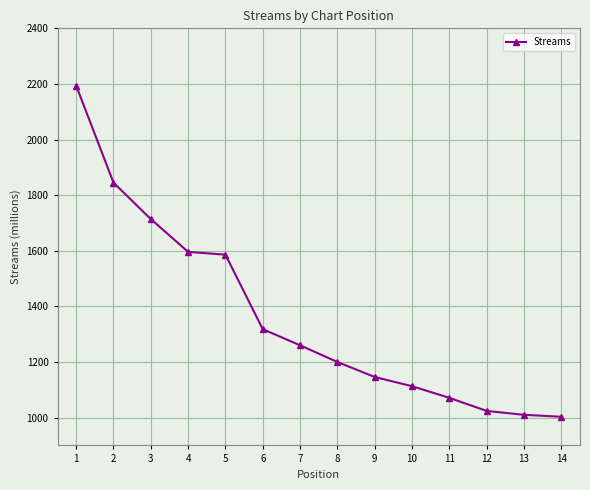

How many series are shown in this chart?

1